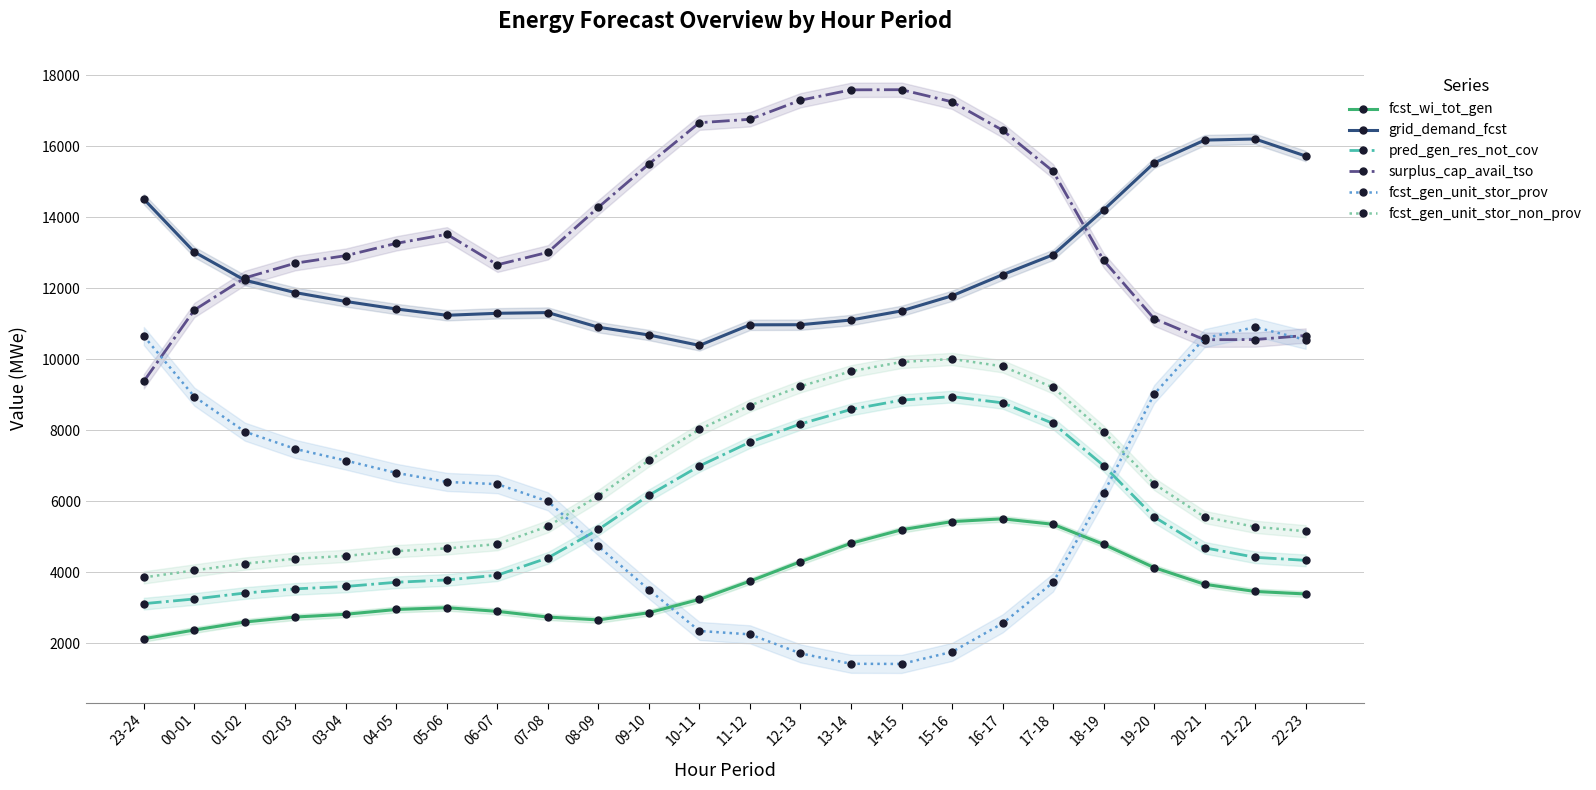

List the series in order of their peak value, lowest first.

fcst_wi_tot_gen, pred_gen_res_not_cov, fcst_gen_unit_stor_non_prov, fcst_gen_unit_stor_prov, grid_demand_fcst, surplus_cap_avail_tso